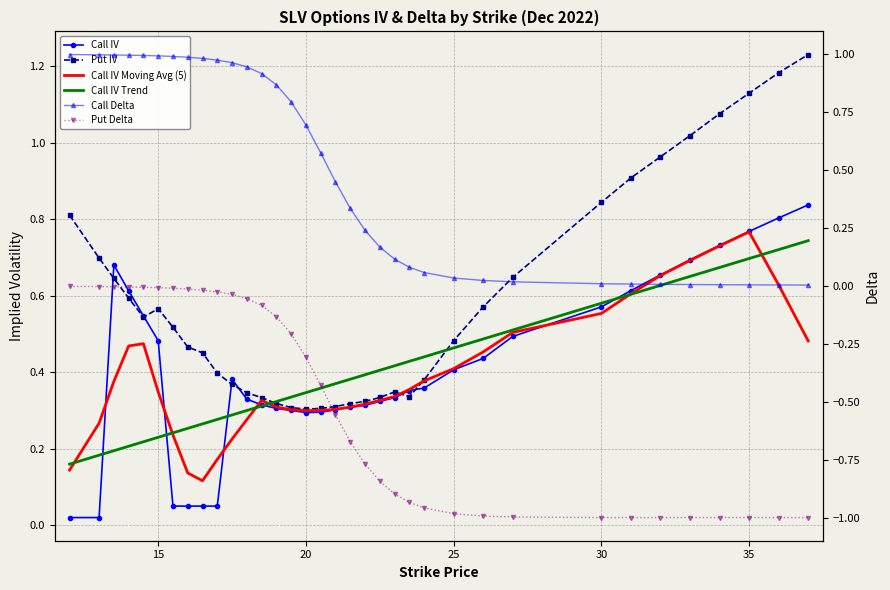

True or false: Put IV and Put Delta intersect in this chart.

False